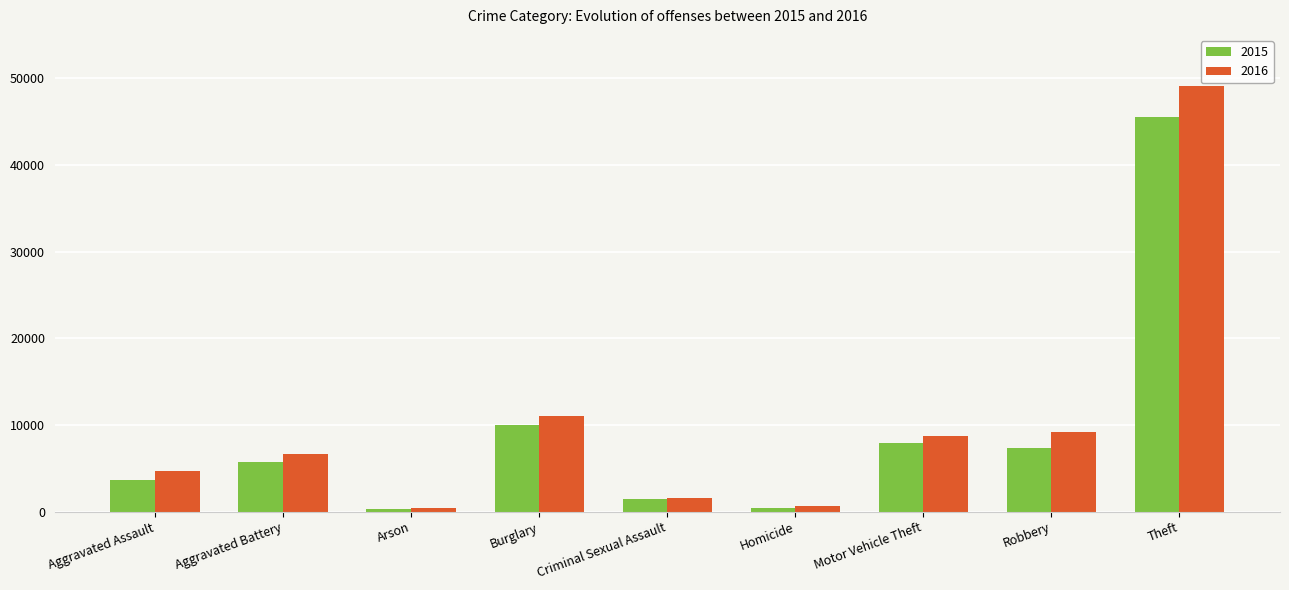

List the series in order of their peak value, lowest first.

2015, 2016